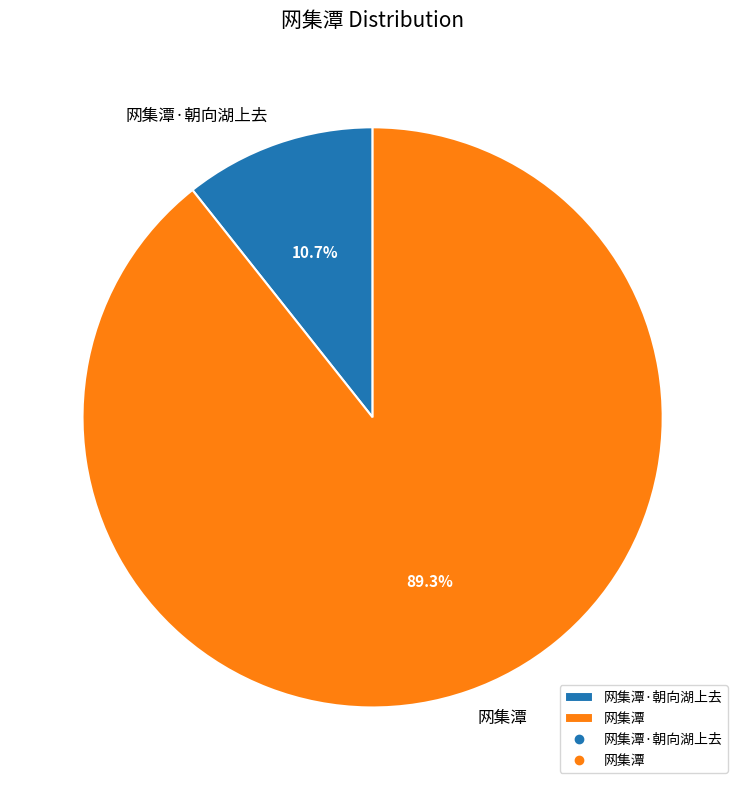

What is the smallest slice in the pie chart?

网集潭·朝向湖上去